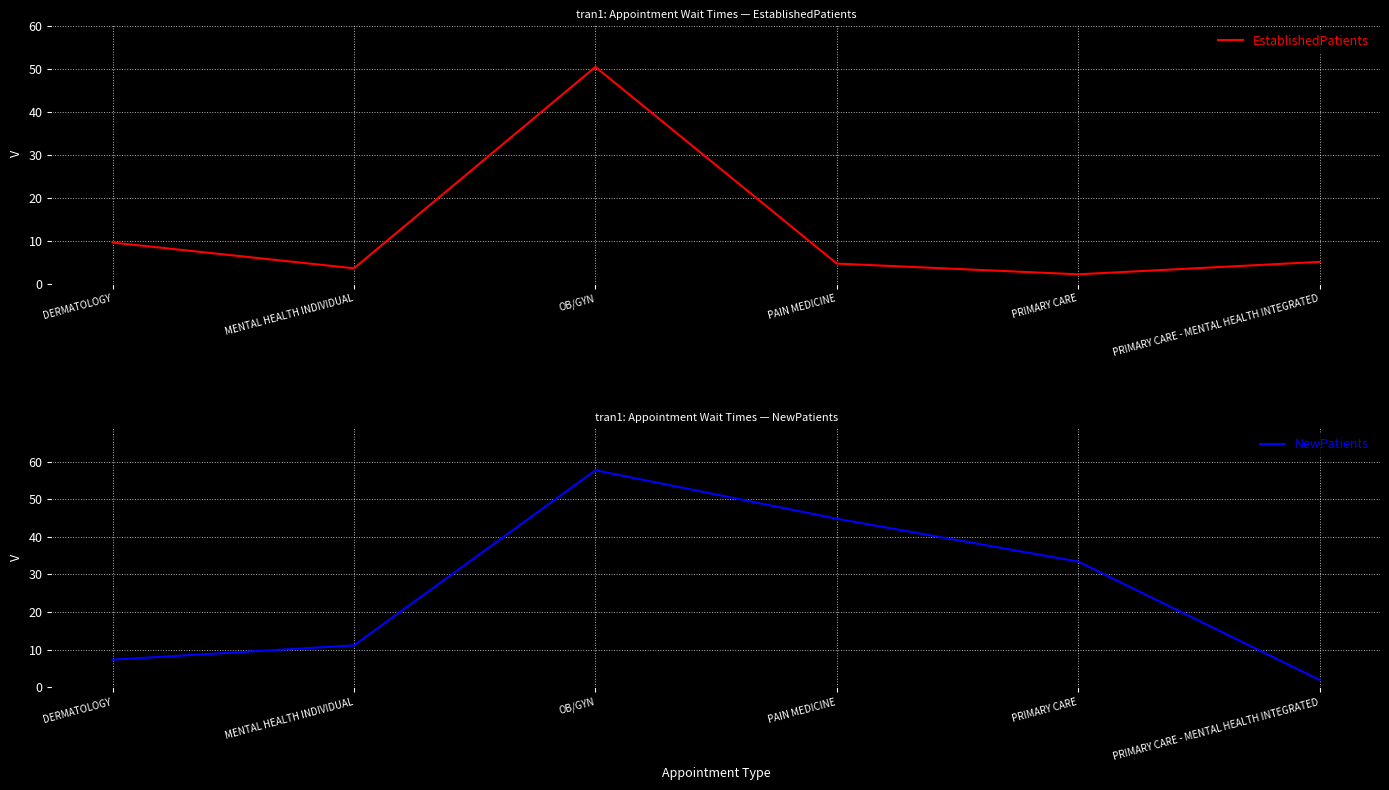

What are all the series names shown in the legend?

EstablishedPatients, NewPatients